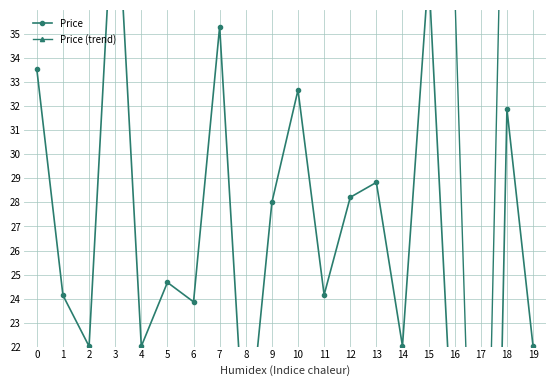

How many lines are shown in the chart?

2